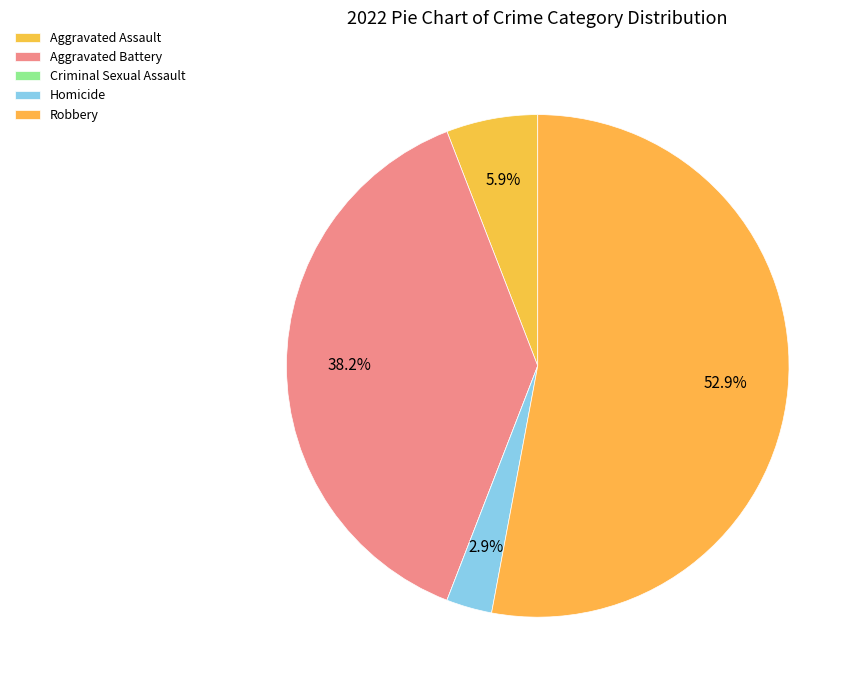

How many slices are in this pie chart?

5